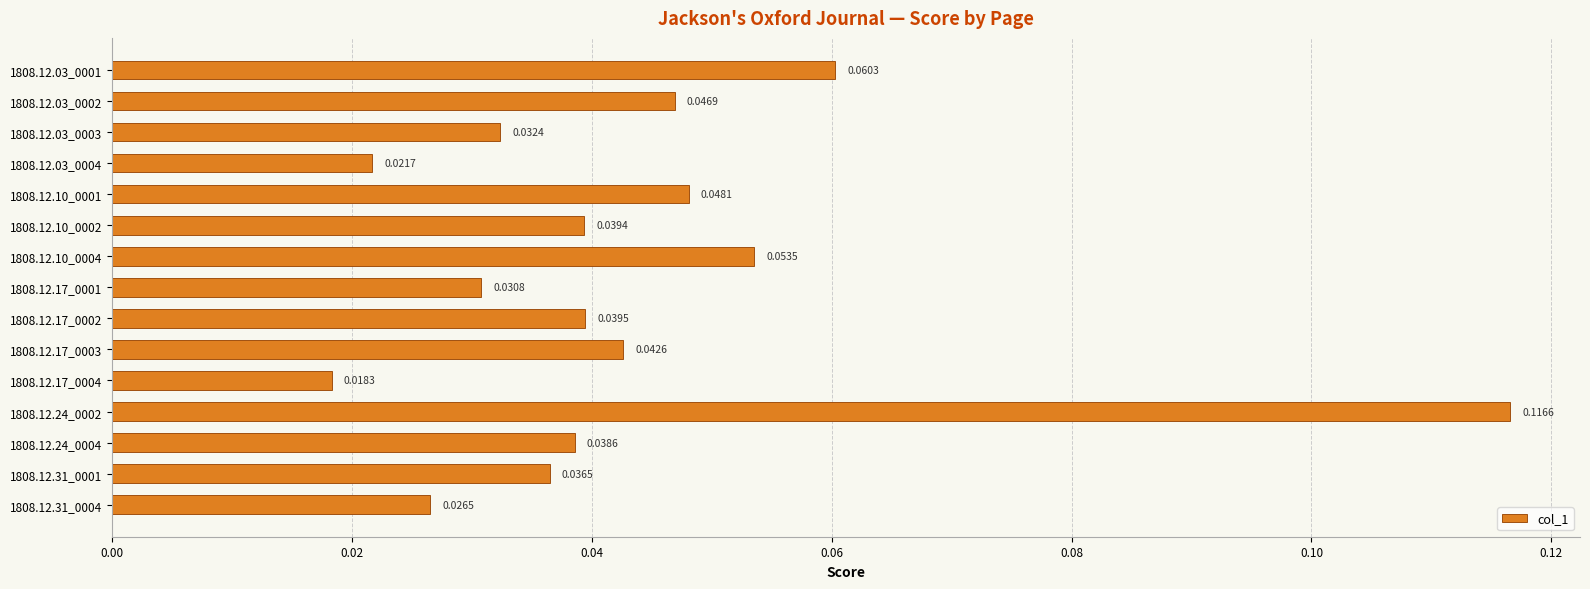

Which has a higher value, 1808.12.03_0003 or 1808.12.10_0004?

1808.12.10_0004